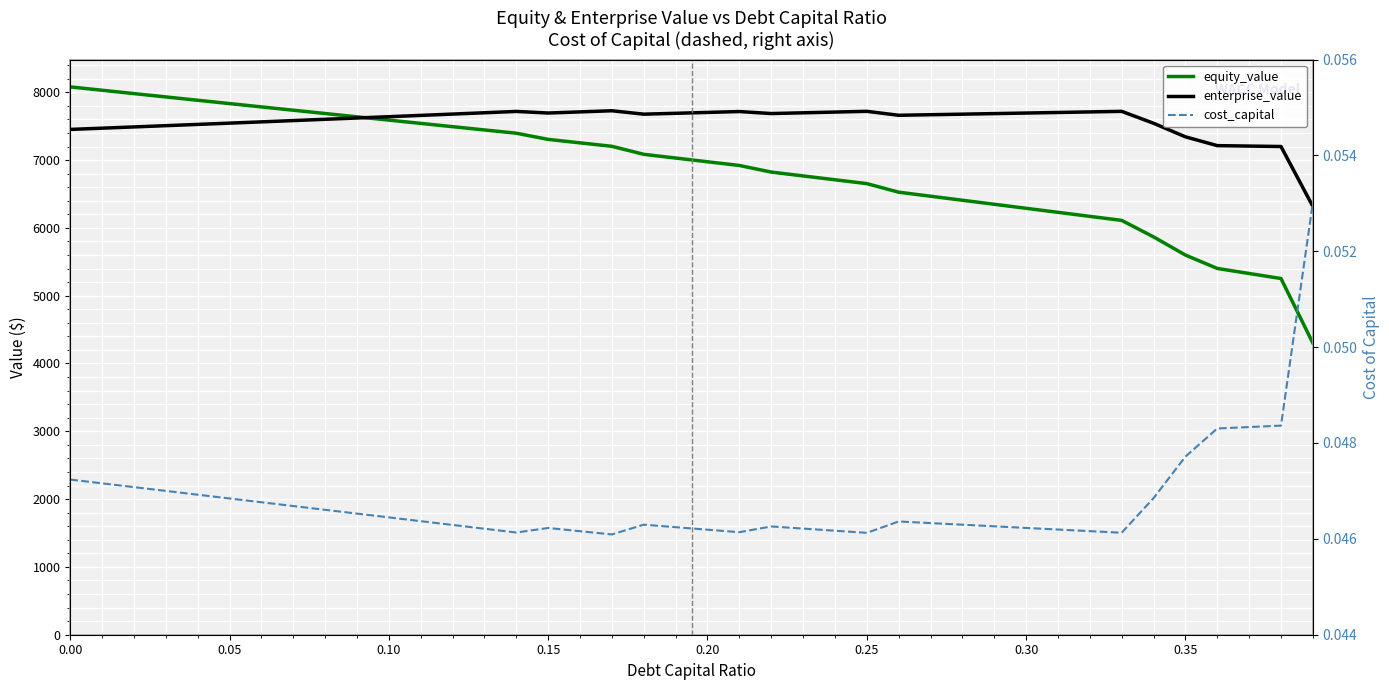

What is the label of the 3rd point from the left?

0.10